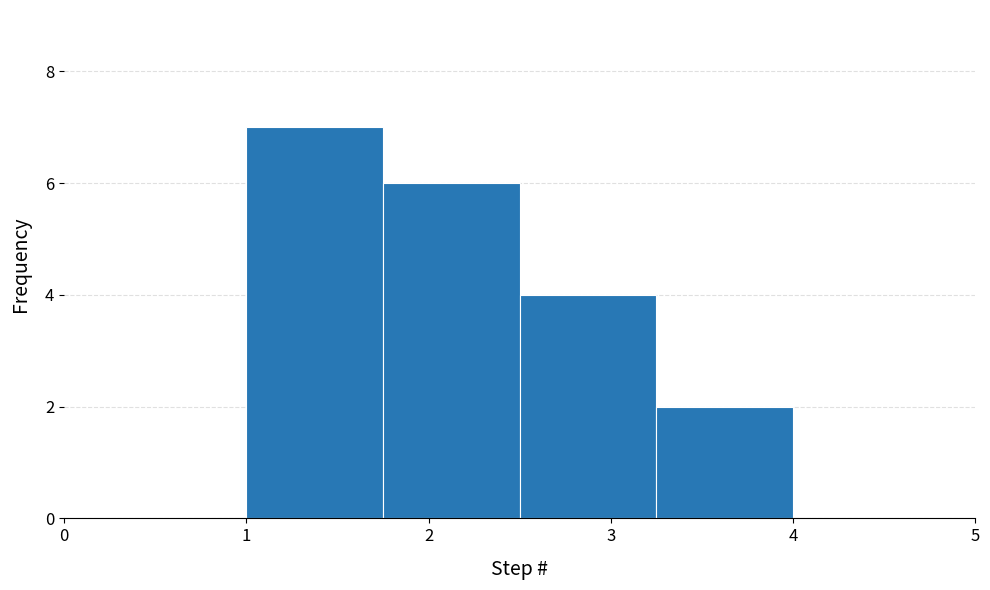

Reading left to right, list every bar in this chart as the range it spans on the x-axis followed by its height. Neither the bar edges nor the heights are printed on the chart, so give them approximately, as read against the axes.

1.00 to 1.75: 7
1.75 to 2.50: 6
2.50 to 3.25: 4
3.25 to 4.00: 2